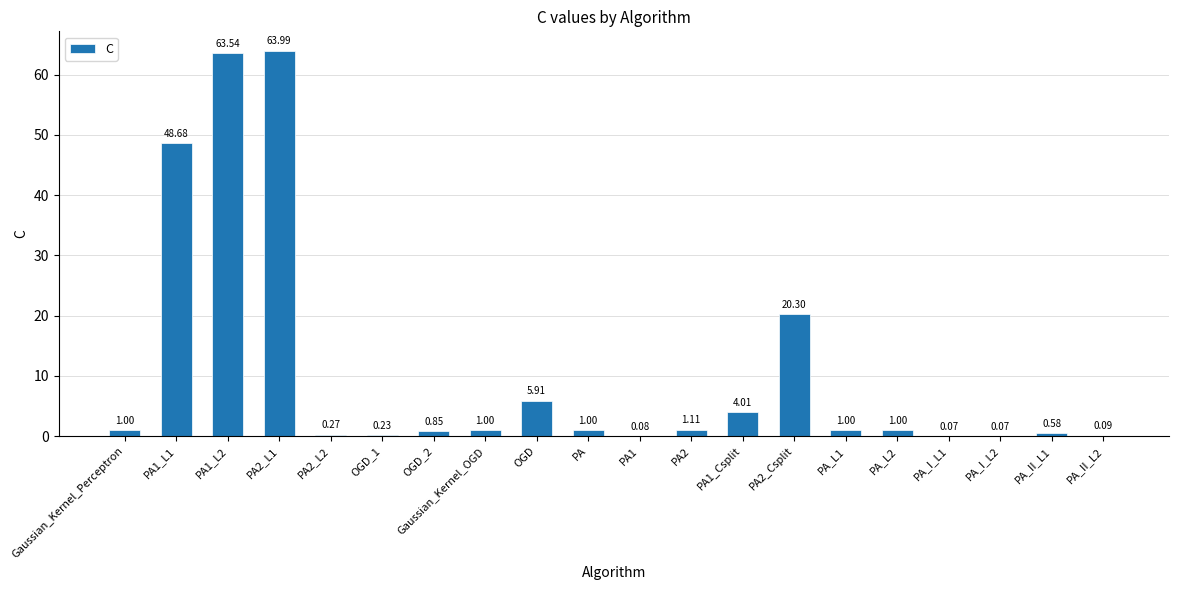

What is the average value?

10.7